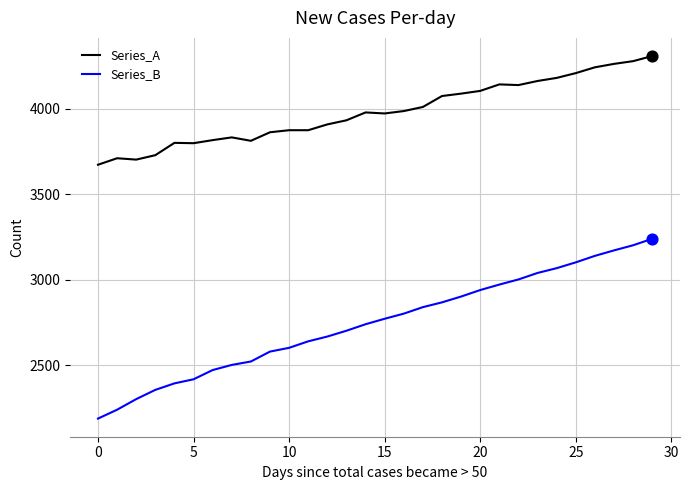

Which series has the largest total across all categories?

Series_A